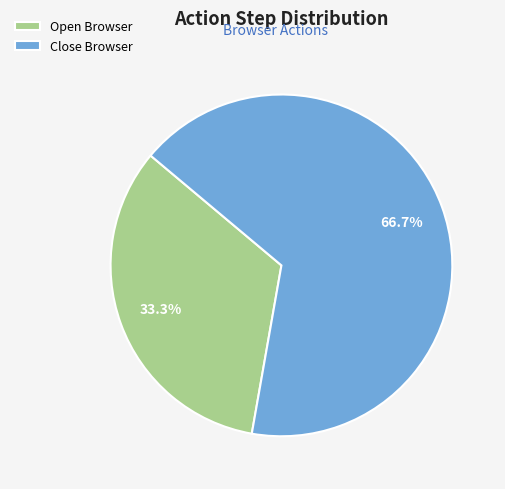

What percentage is the Close Browser slice, to the nearest percent?

67%